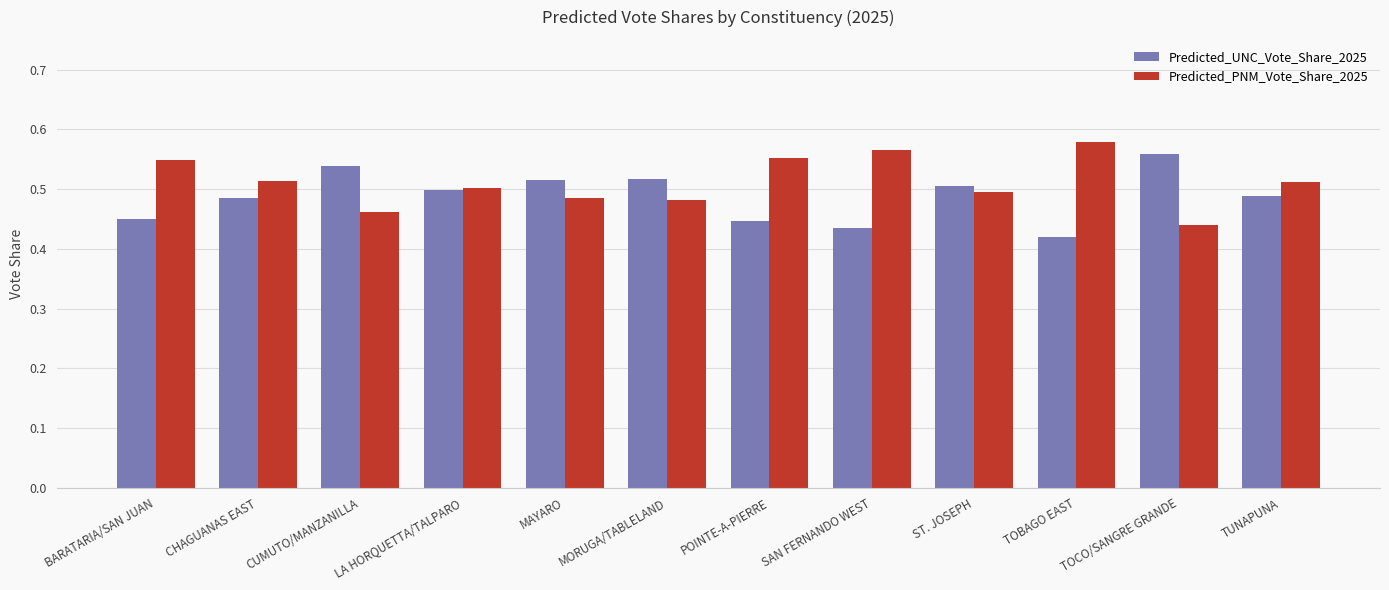

Which category has the highest value in the Predicted_UNC_Vote_Share_2025 series?

TOCO/SANGRE GRANDE